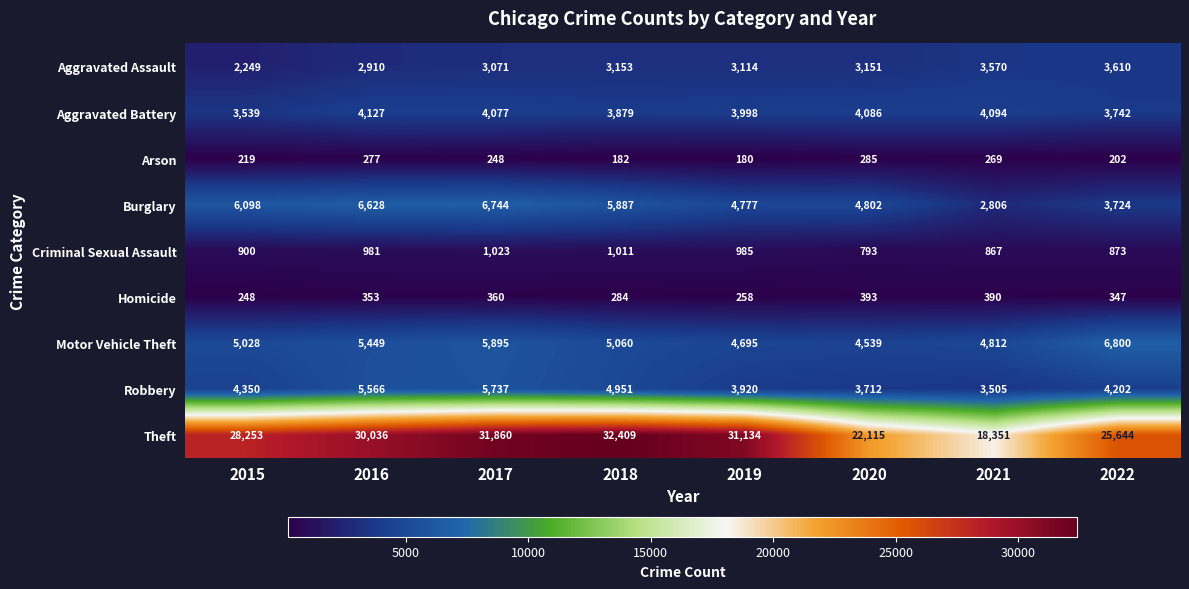

Which category has the highest value in the Motor Vehicle Theft series?

2022